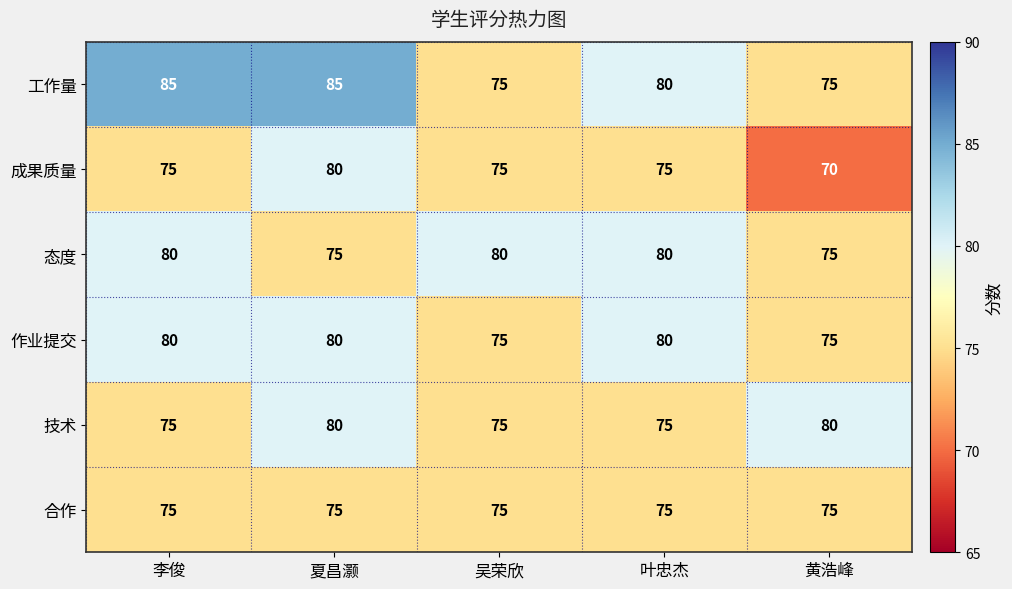

What is the spread (max minus min) of values at 黄浩峰?

10